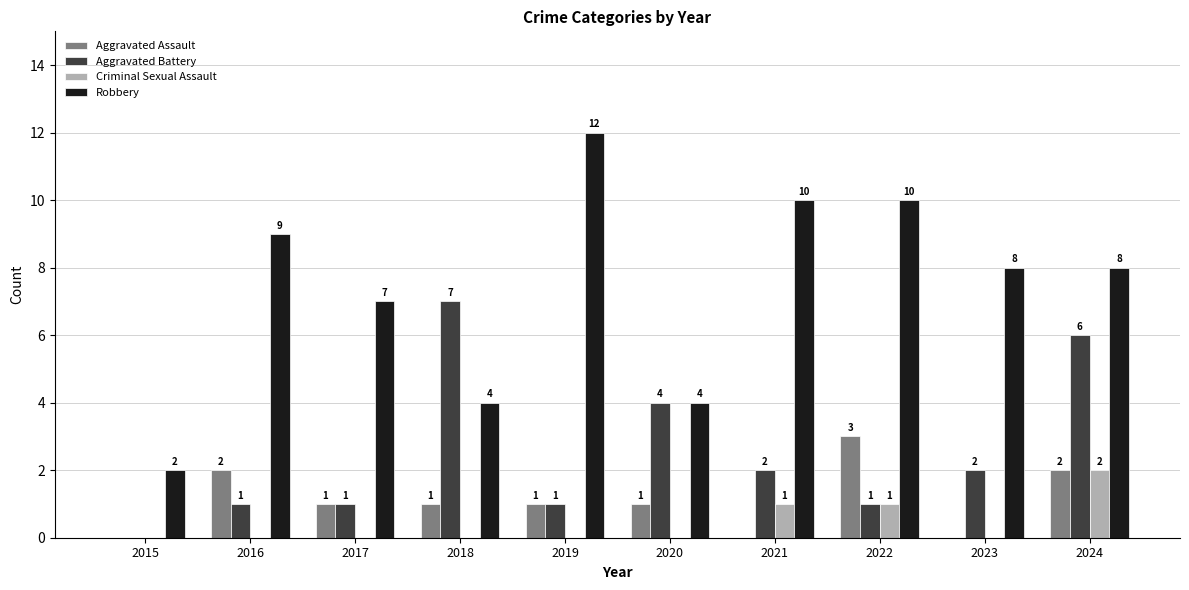

Reading left to right, transcribe all the data shown in this chart.

Aggravated Assault: 2015=0	2016=2	2017=1	2018=1	2019=1	2020=1	2021=0	2022=3	2023=0	2024=2
Aggravated Battery: 2015=0	2016=1	2017=1	2018=7	2019=1	2020=4	2021=2	2022=1	2023=2	2024=6
Criminal Sexual Assault: 2015=0	2016=0	2017=0	2018=0	2019=0	2020=0	2021=1	2022=1	2023=0	2024=2
Robbery: 2015=2	2016=9	2017=7	2018=4	2019=12	2020=4	2021=10	2022=10	2023=8	2024=8